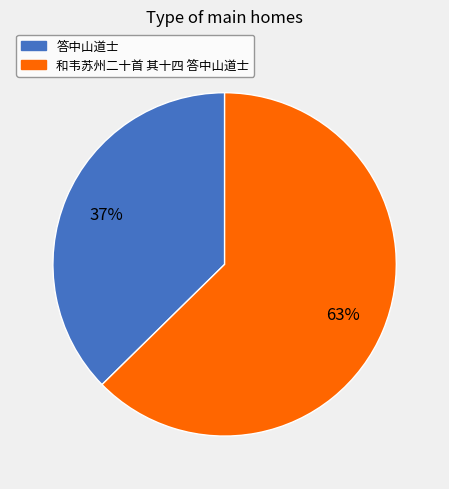

Count the number of slices in the pie.

2